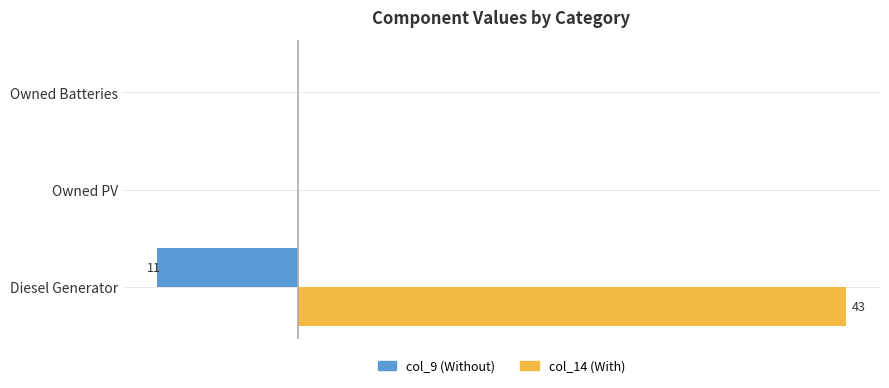

What is the minimum value shown in the chart?

-11